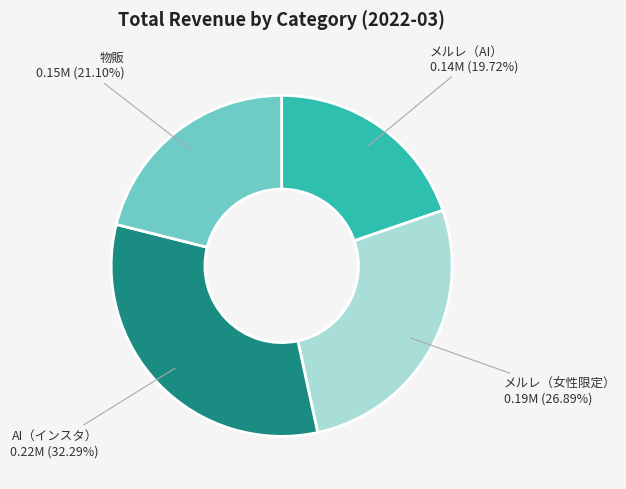

To the nearest percent, what percentage of the pie is 物販?

21%